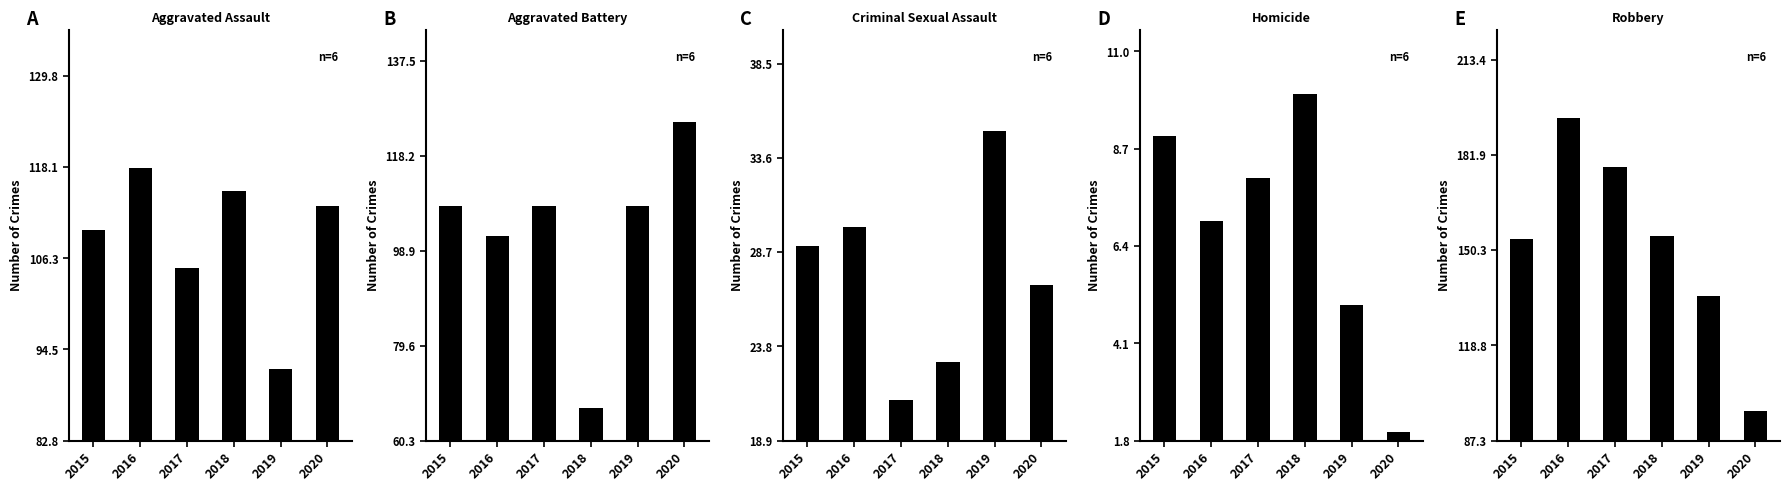

Rank the categories by Criminal Sexual Assault value from lowest to highest.

2017, 2018, 2020, 2015, 2016, 2019